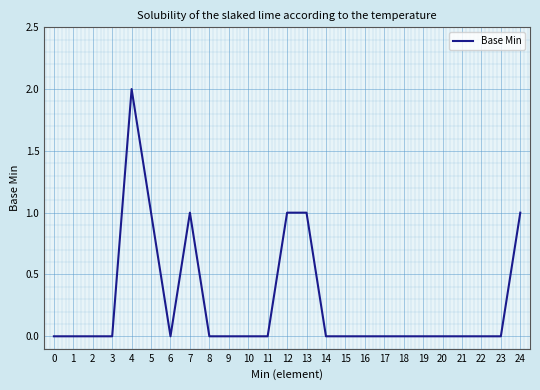

Is this an area chart (filled region under the line)?

No